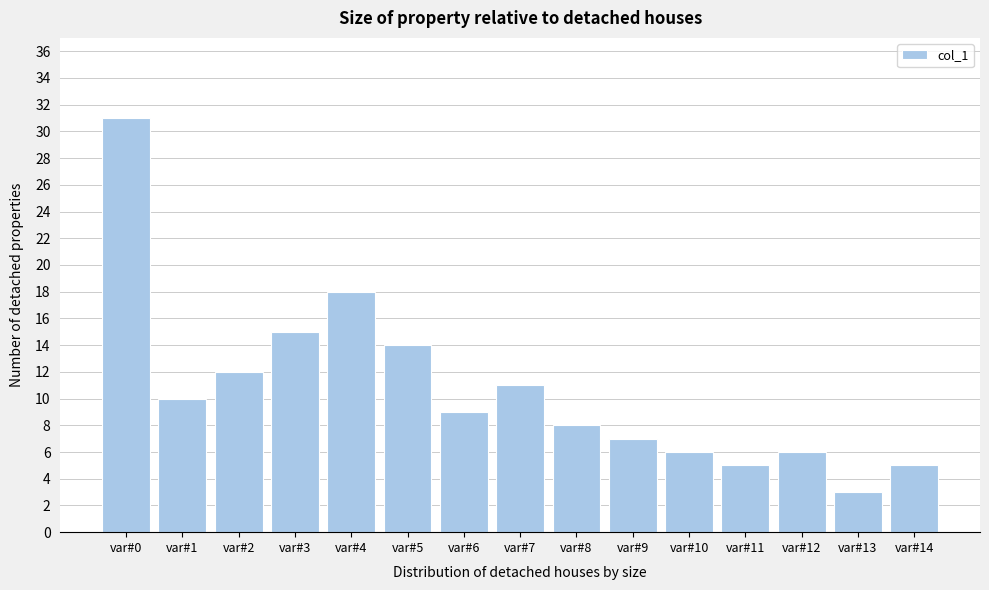

Reading right to left, extract all data points from this chart.

5	3	6	5	6	7	8	11	9	14	18	15	12	10	31